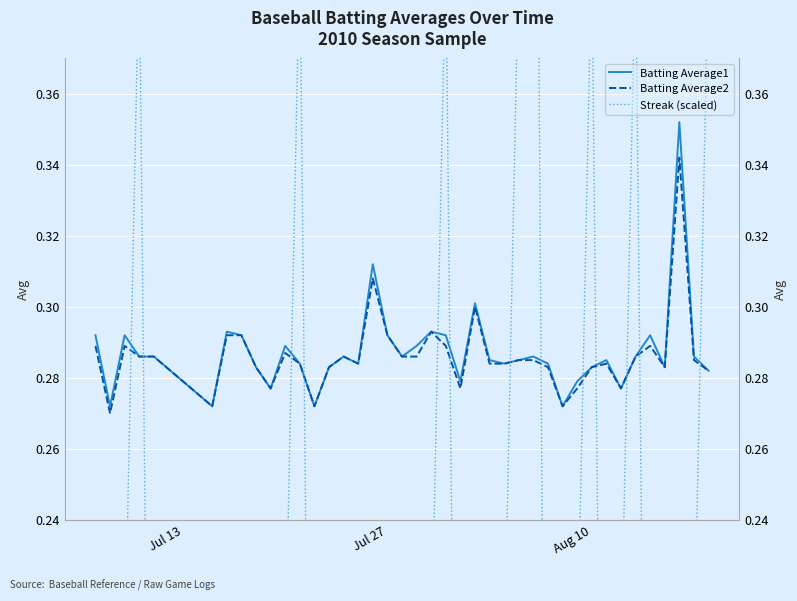

Reading right to left, what are all the values shown in this chart?

Batting Average1: 0.3	0.3	0.4	0.3	0.3	0.3	0.3	0.3	0.3	0.3	0.3	0.3	0.3	0.3	0.3	0.3	0.3	0.3	0.3	0.3	0.3	0.3	0.3	0.3	0.3	0.3	0.3	0.3	0.3	0.3	0.3	0.3	0.3	0.3	0.3	0.3	0.3	0.3	0.3	0.3
Batting Average2: 0.3	0.3	0.3	0.3	0.3	0.3	0.3	0.3	0.3	0.3	0.3	0.3	0.3	0.3	0.3	0.3	0.3	0.3	0.3	0.3	0.3	0.3	0.3	0.3	0.3	0.3	0.3	0.3	0.3	0.3	0.3	0.3	0.3	0.3	0.3	0.3	0.3	0.3	0.3	0.3
Streak (scaled): 0.4	0.2	0.0	0.2	0.0	0.4	0.2	0.0	0.4	0.2	0.0	0.0	0.6	0.4	0.2	0.0	0.0	0.0	0.4	0.2	0.0	0.0	0.0	0.0	0.0	0.0	0.0	0.0	0.4	0.2	0.0	0.0	0.2	0.0	0.2	0.0	0.4	0.2	0.0	0.2